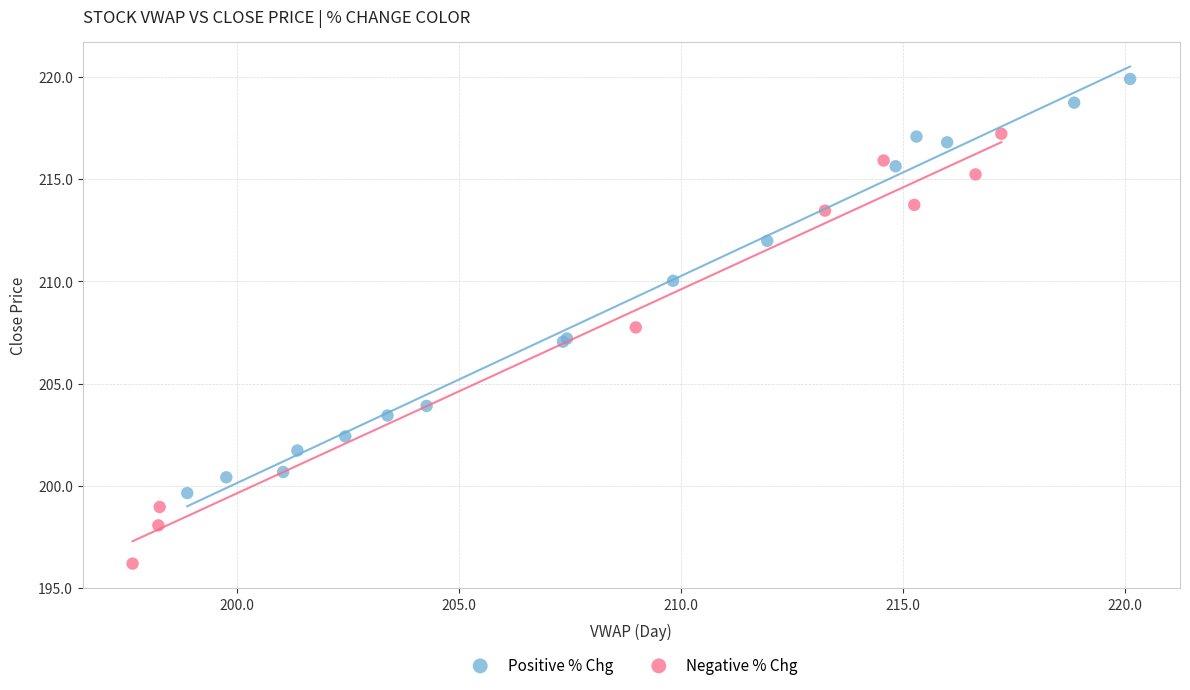

Which series reaches the minimum Y coordinate?

Negative % Chg